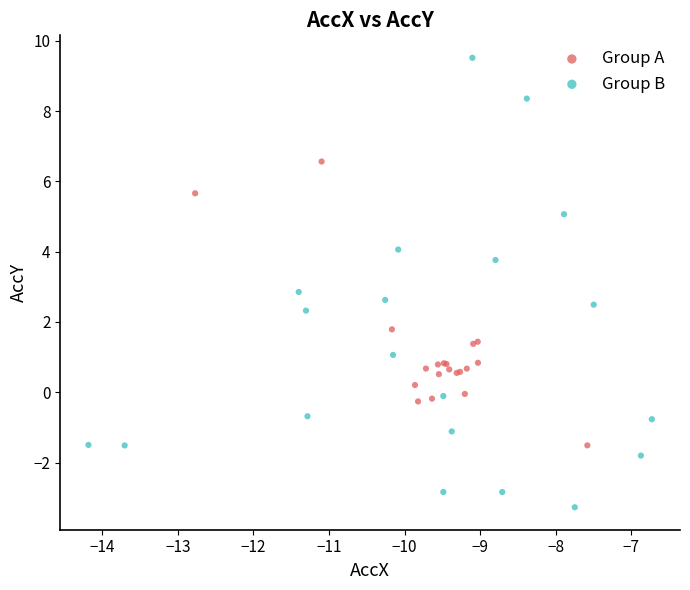

Which series has the widest spread of Y values?

Group B